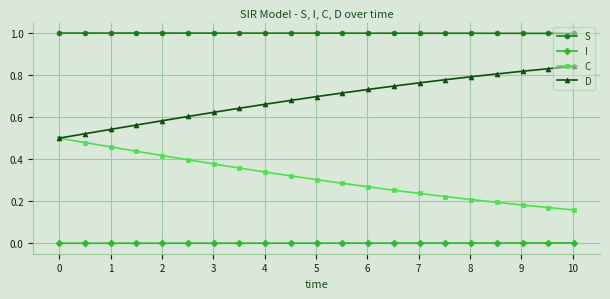

List the series in order of their peak value, lowest first.

I, C, D, S